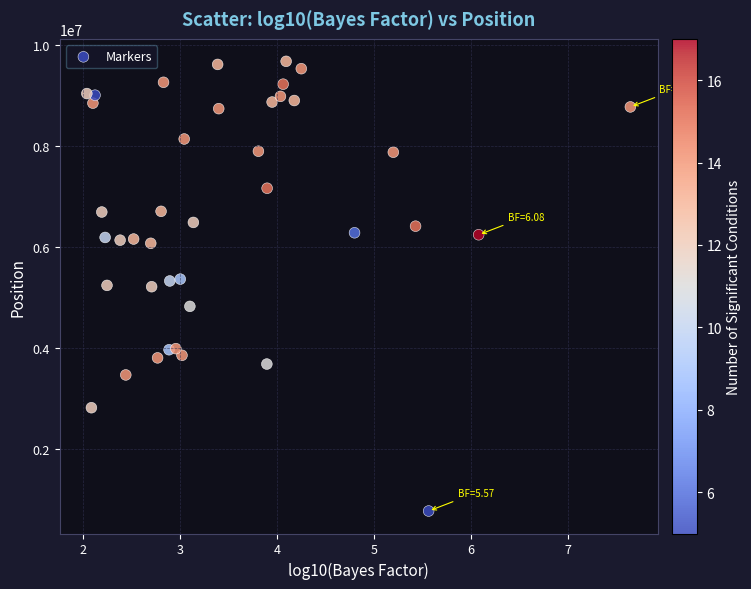

What is the range of Y values (max minus min)?

8923092